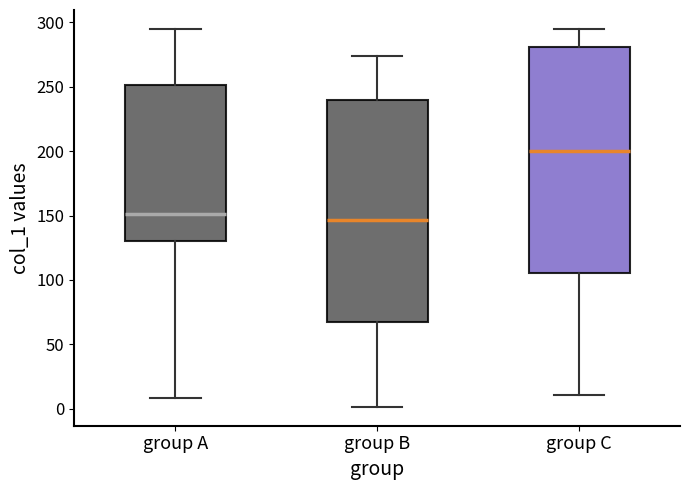

Reading left to right, read every box against the y-axis: the position of its median line, the range the box covers, and the ends of its whiskers. The values are not printed on the chart, so give them approximately, as read against the axis.

group A: median 150, box 130 to 250, whiskers 10 to 295
group B: median 145, box 70 to 240, whiskers 0 to 275
group C: median 200, box 105 to 280, whiskers 10 to 295